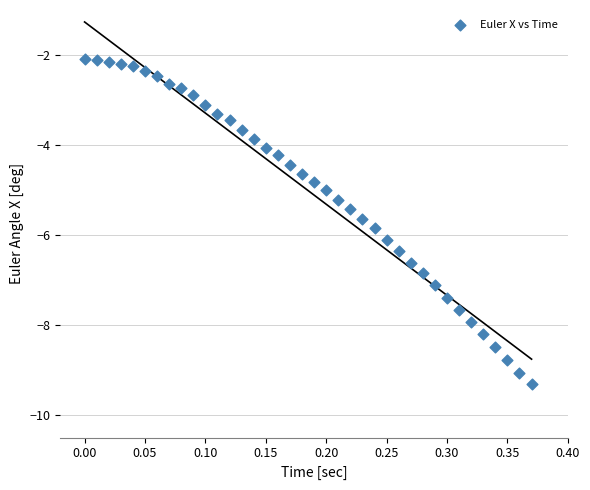

What is the range of X values (max minus min)?

0.4